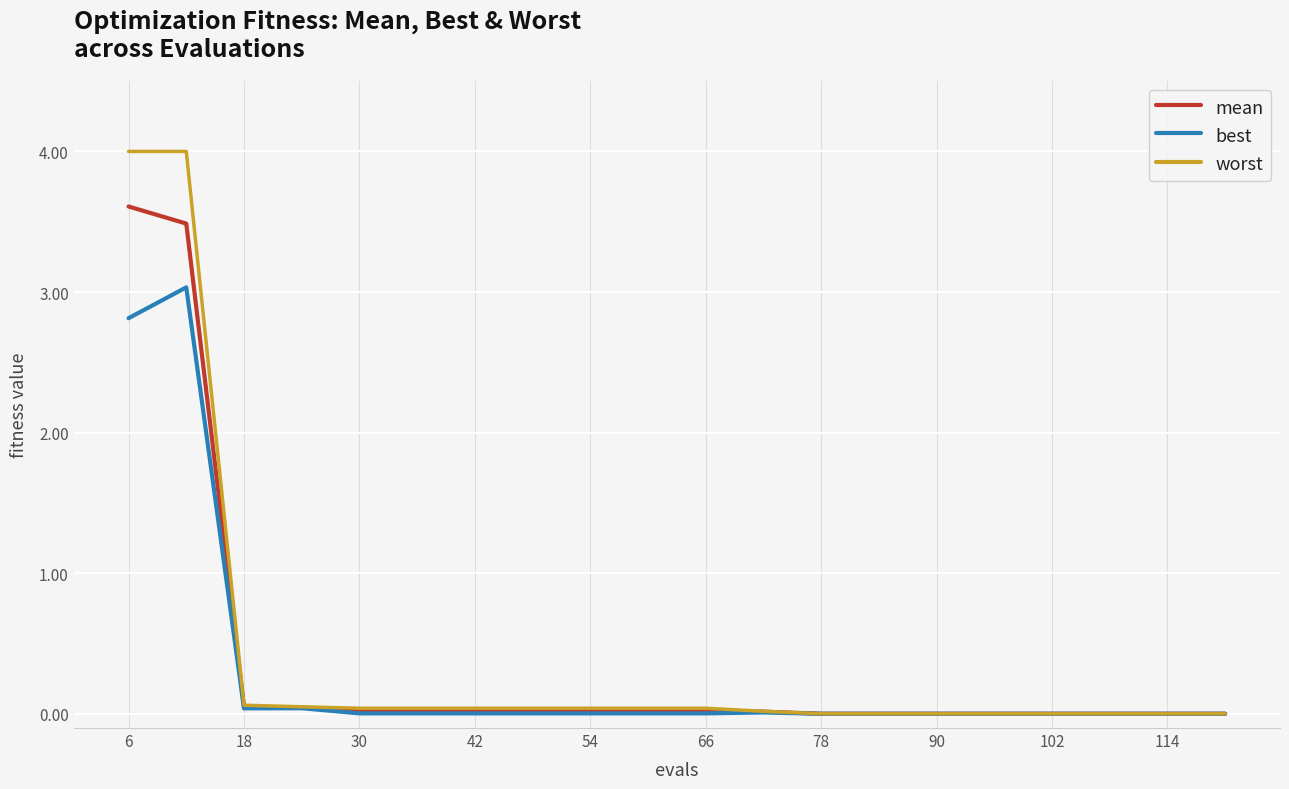

What is the maximum value shown in the chart?

4.0